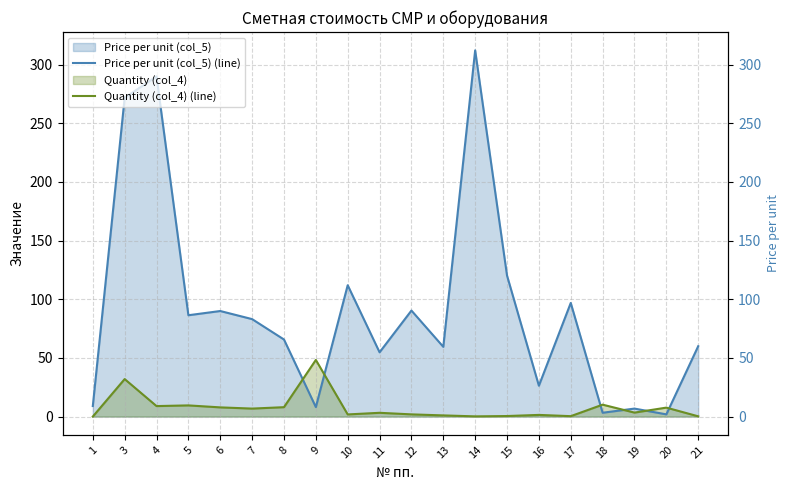

Which series has the largest range (max minus min)?

Price per unit (col_5) (line)